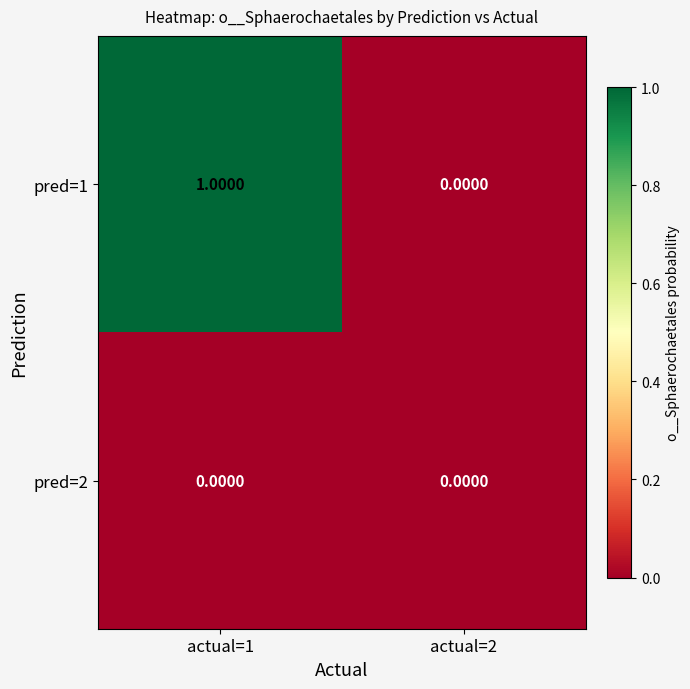

Rank the series by their average value, from lowest to highest.

pred=2, pred=1